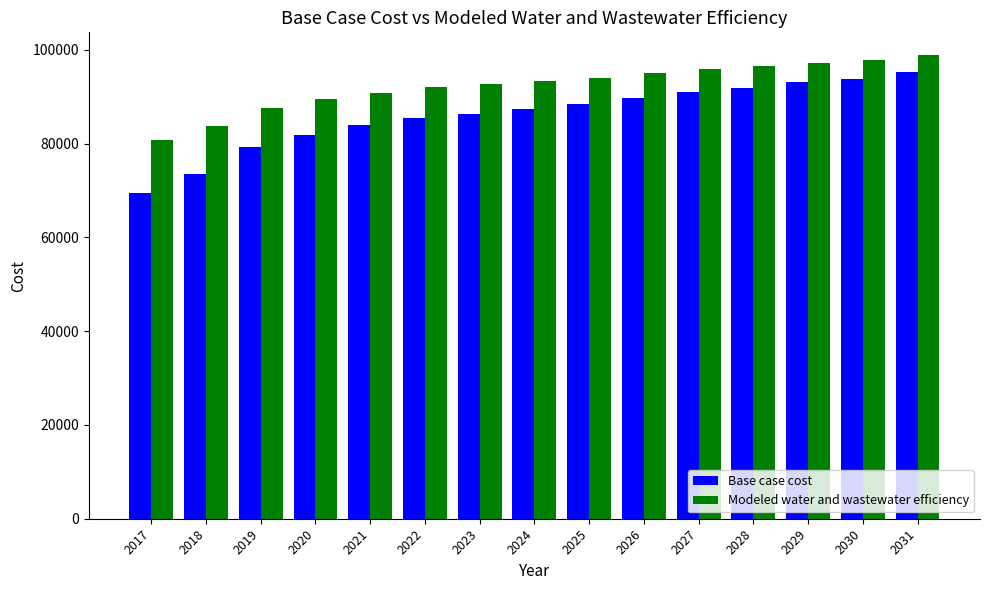

How many bars are there in total?

30